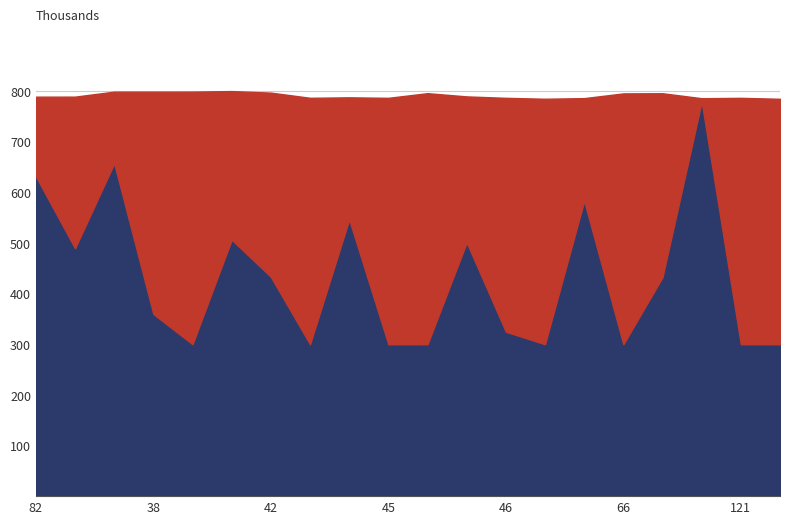

Which series has the largest total across all categories?

Vm